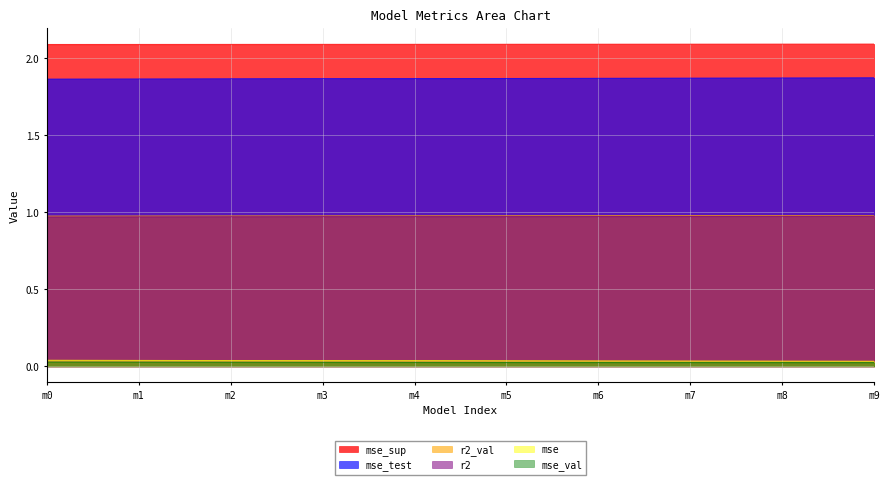

True or false: mse and mse_test intersect in this chart.

False